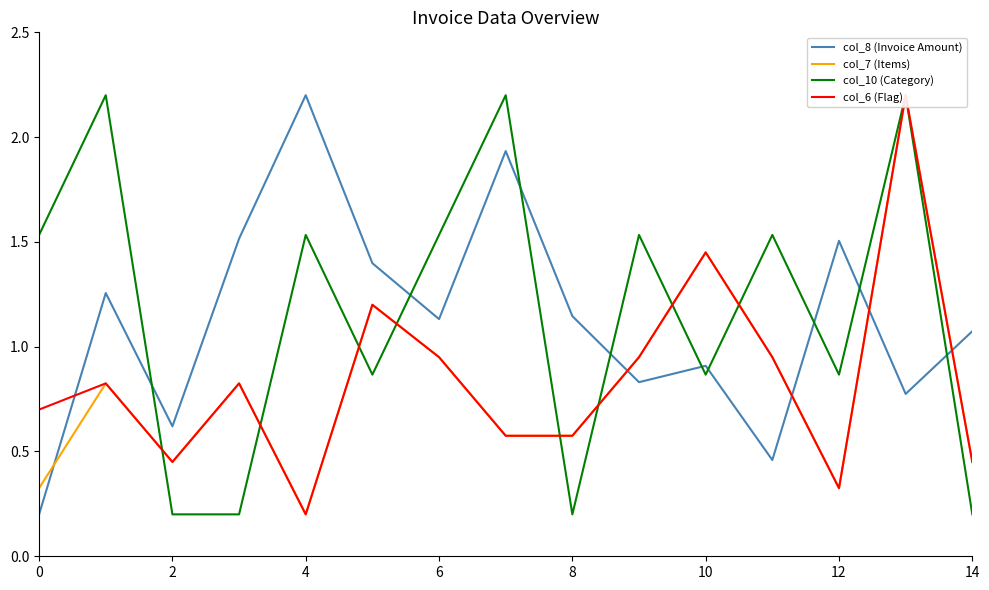

In col_8 (Invoice Amount), how many points are higher than both neighbors (excluding endpoints)?

5